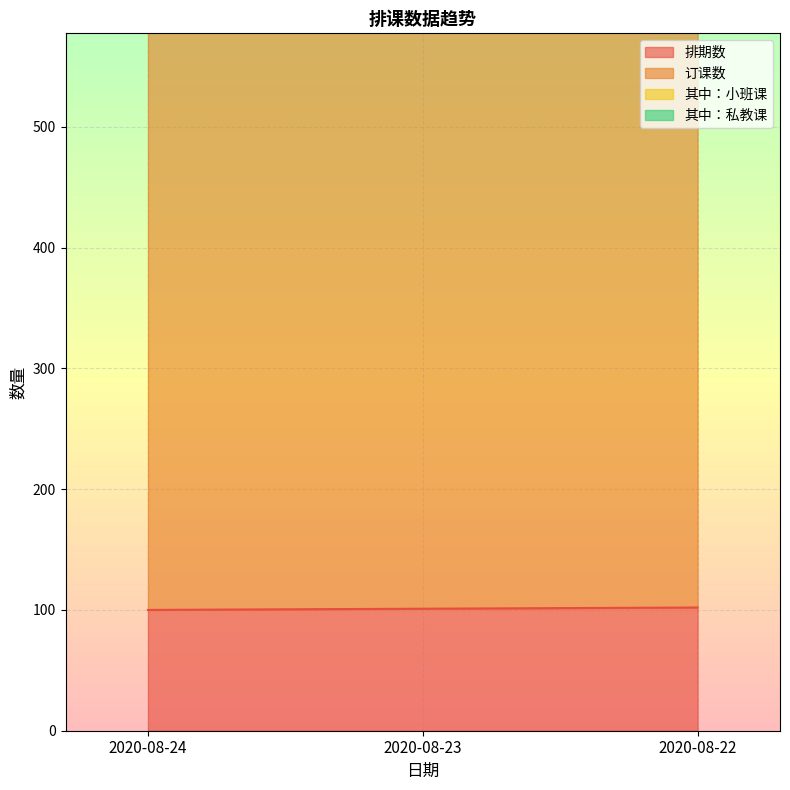

What is the total value across all series at 2020-08-22?

2820